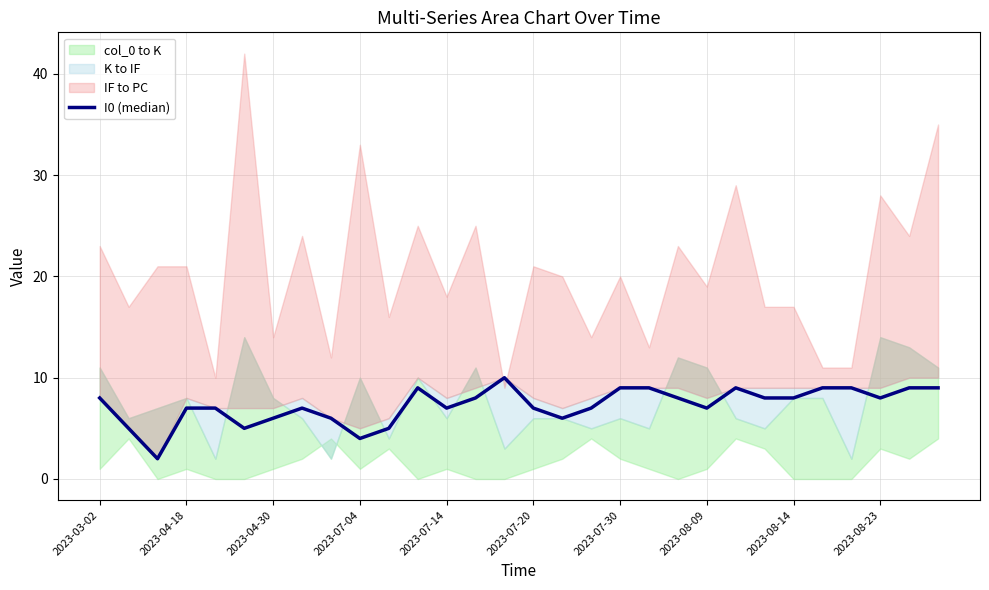

Reading right to left, extract all data points from this chart.

9	9	8	9	9	8	8	9	7	8	9	9	7	6	7	10	8	7	9	5	4	6	7	6	5	7	7	2	5	8